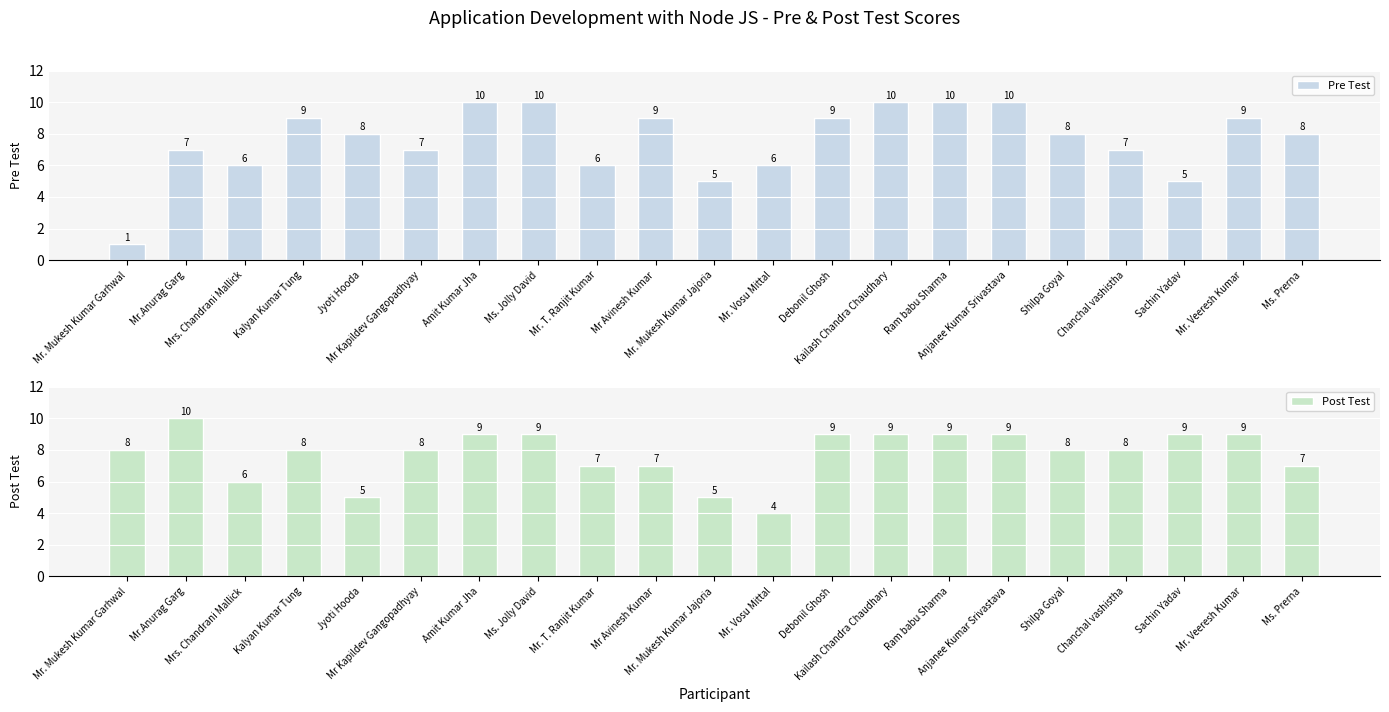

The Post Test series shows 9 at Sachin Yadav. True or false?

True